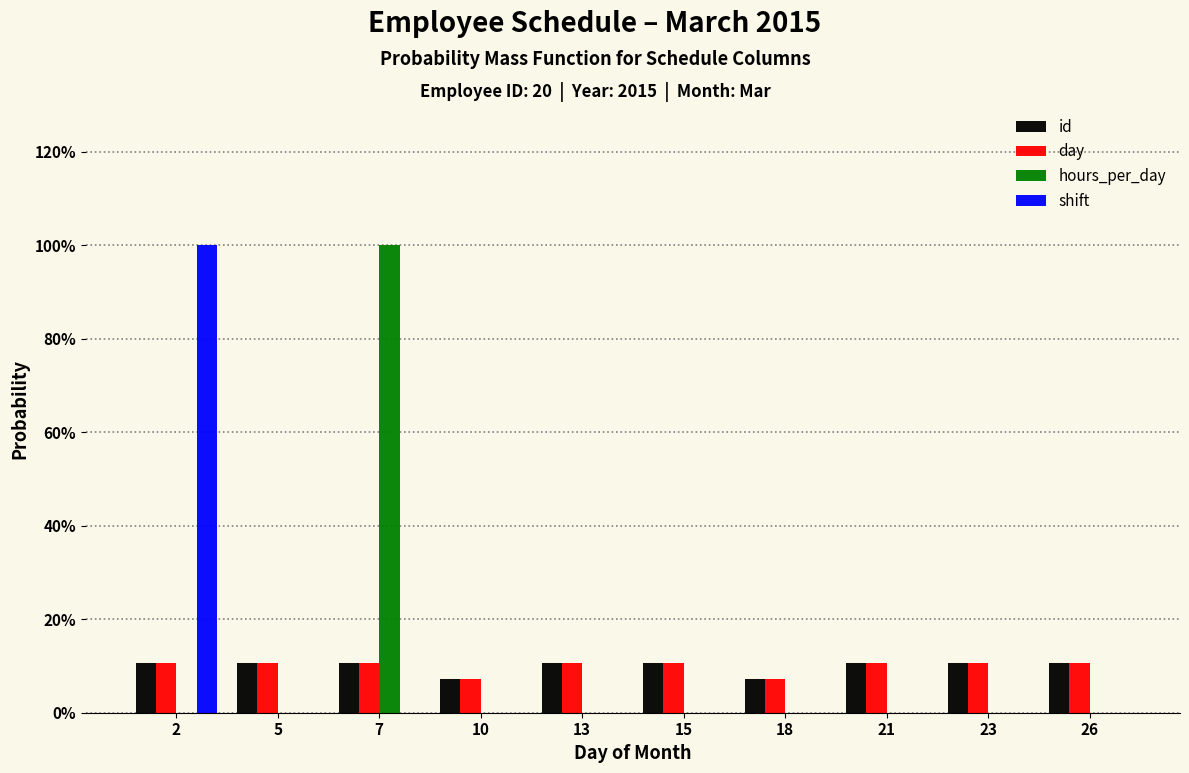

What are all the series names shown in the legend?

id, day, hours_per_day, shift